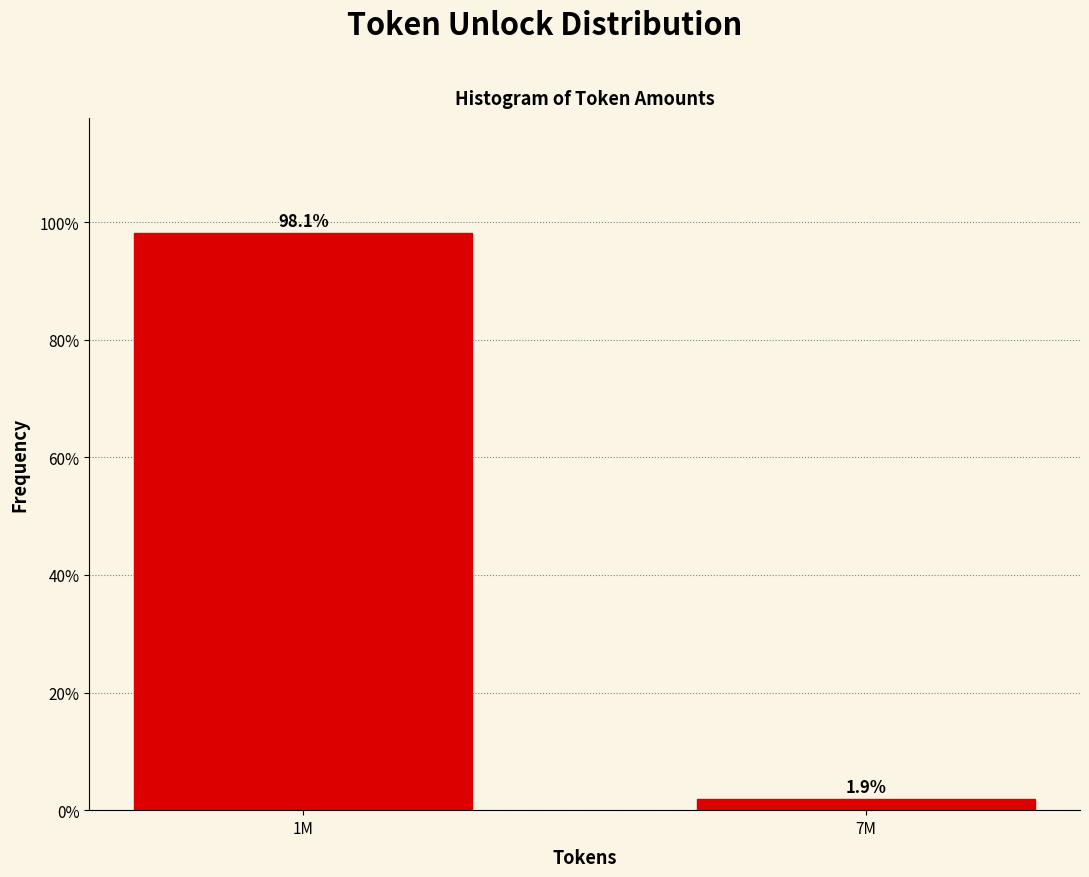

Reading right to left, list all the values displayed in this chart.

7M=1.9	1M=98.1